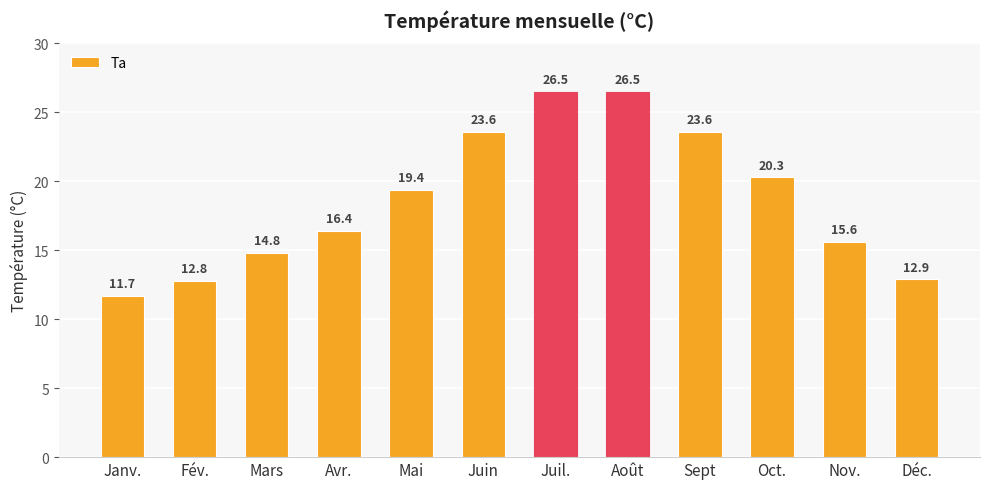

What is the value of the 2nd bar from the left?

12.8